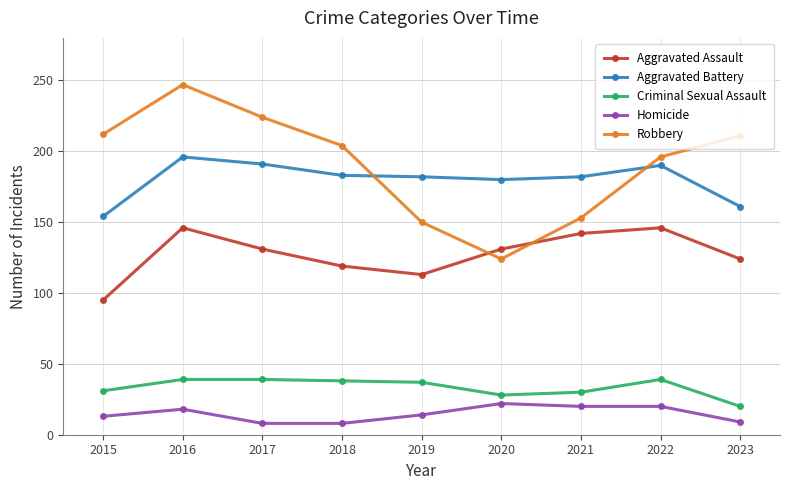

Does the chart have visible grid lines?

Yes